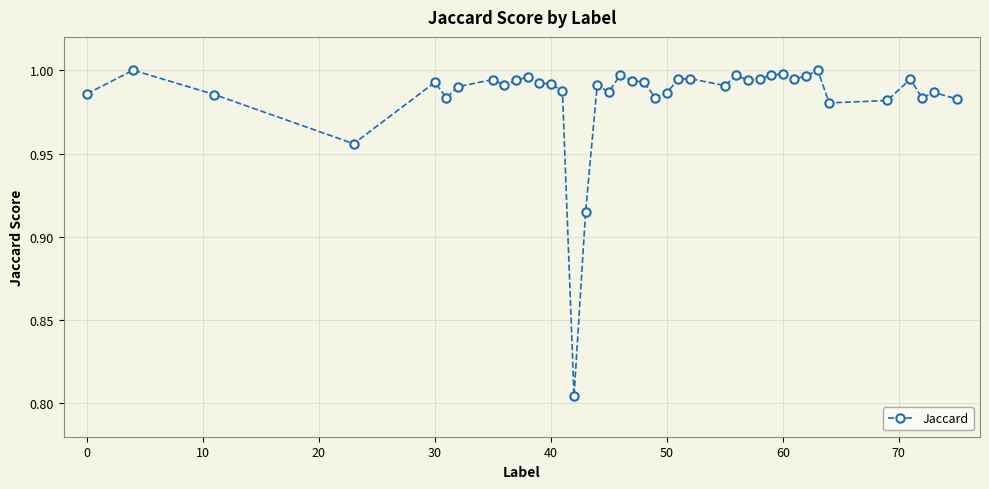

What is the sum of all values?

39.4